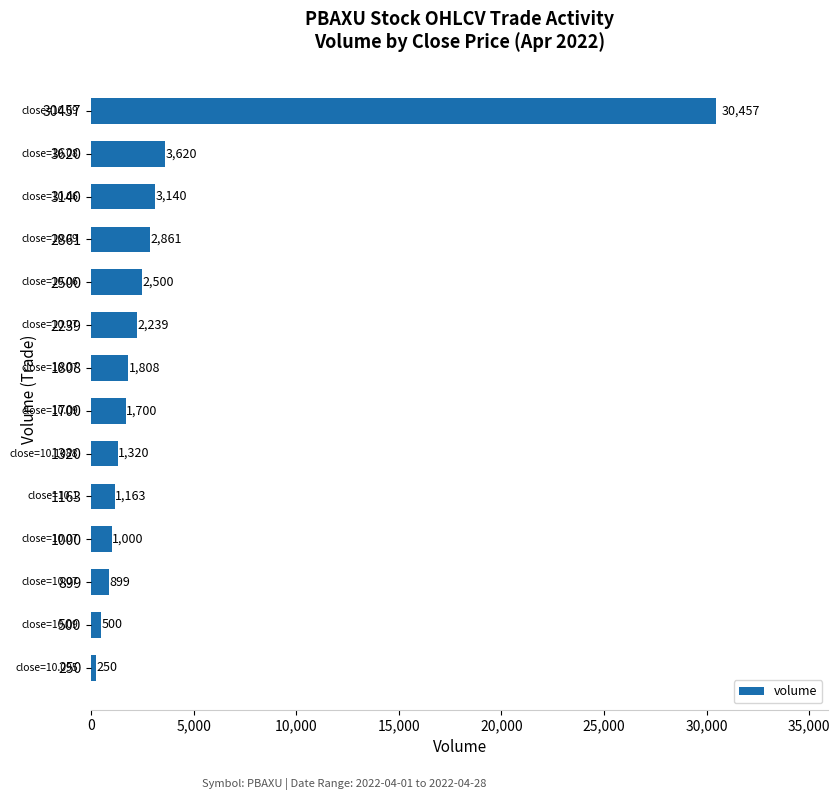

Rank the categories by value from highest to lowest.

30457, 3620, 3140, 2861, 2500, 2239, 1808, 1700, 1320, 1163, 1000, 899, 500, 250